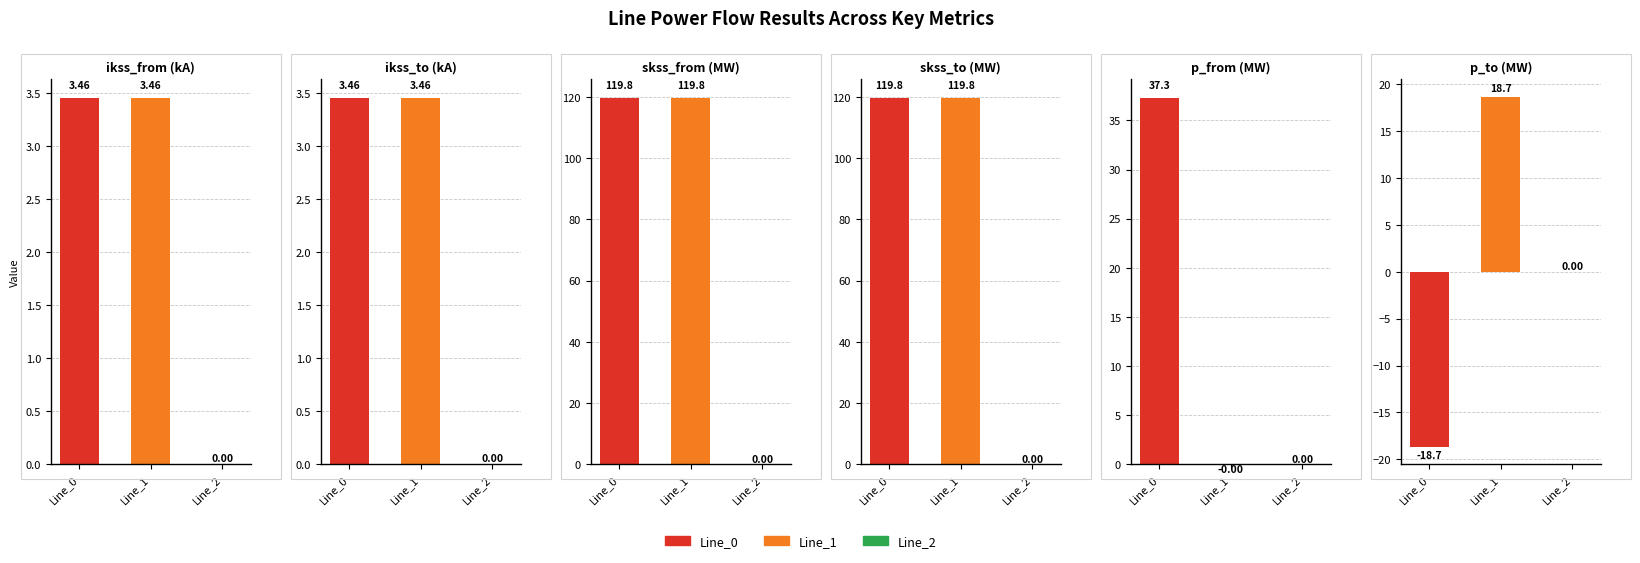

At which category is the sum across all series the highest?

Line_0